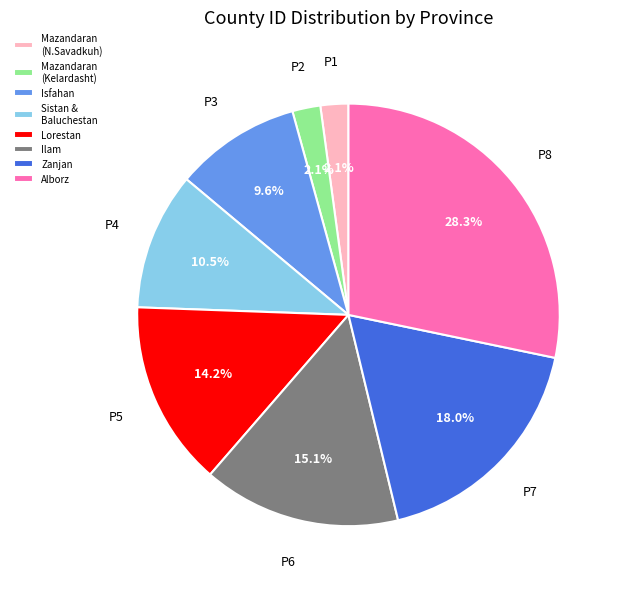

What is the largest slice in the pie chart?

Alborz